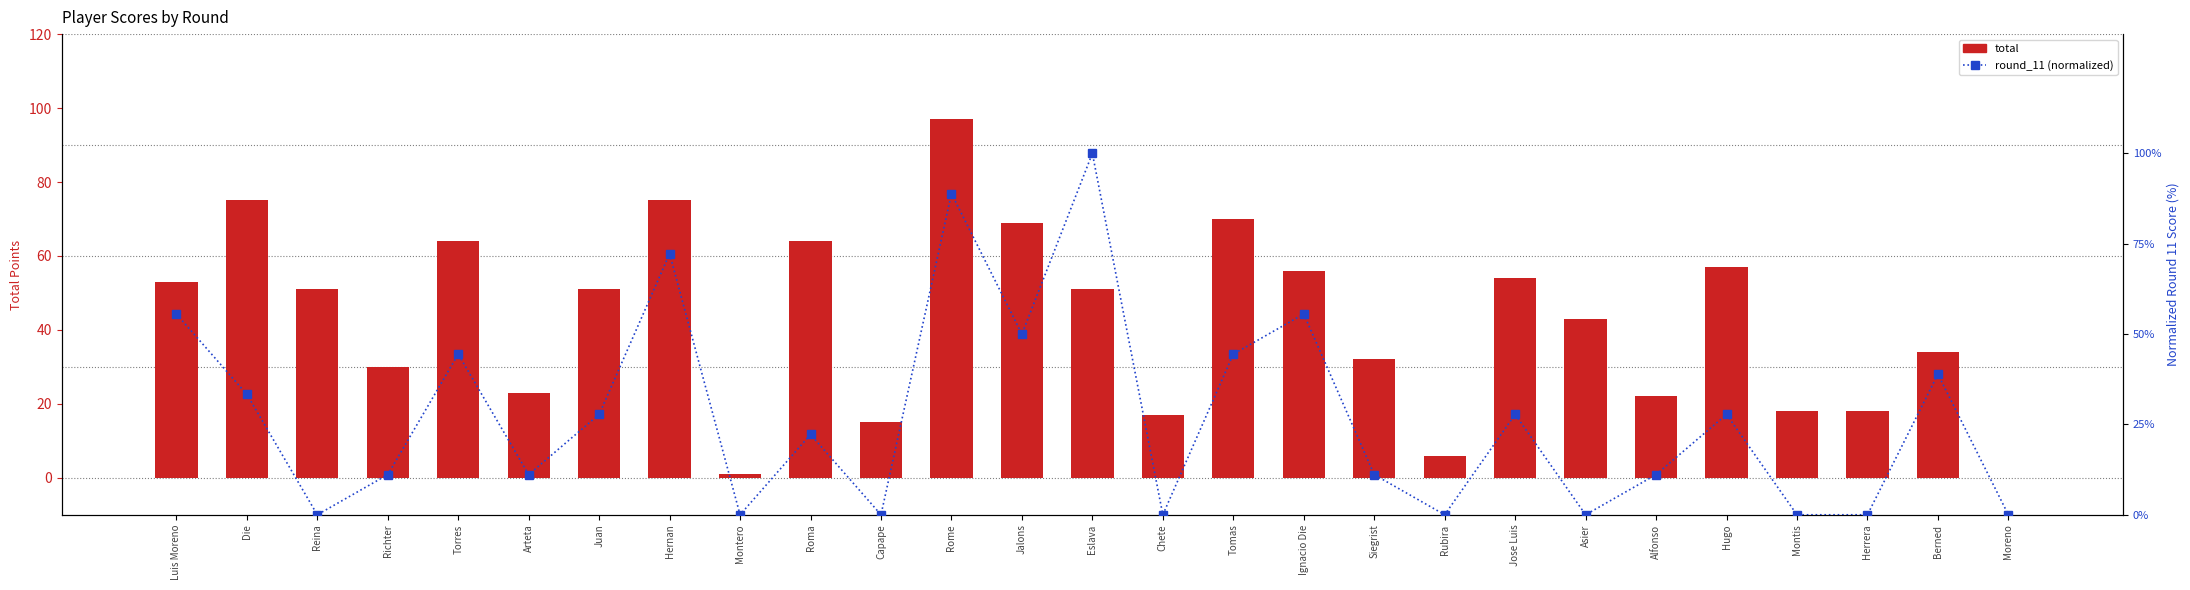

Is the value of total at Jose Luis greater than the value of round_11 (normalized) at Herrera?

Yes